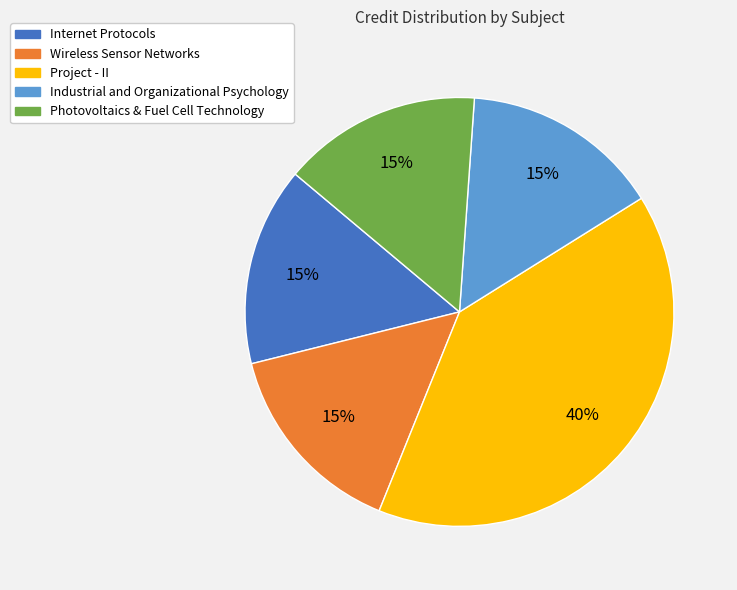

Which category has the biggest portion of the pie?

Project - II